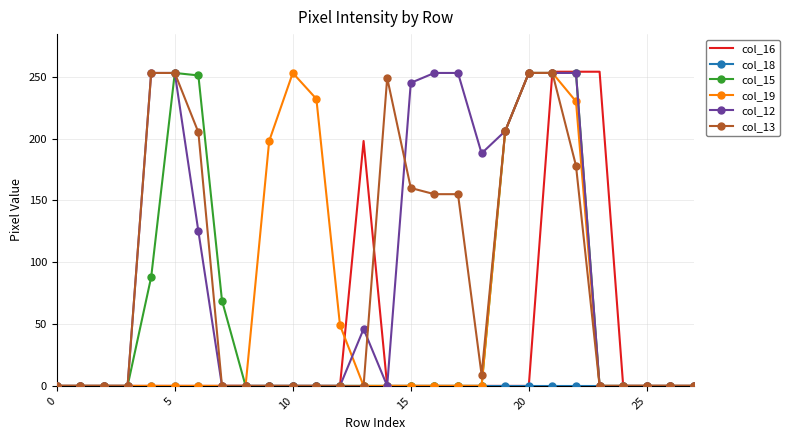

Count the number of data series in this chart.

6